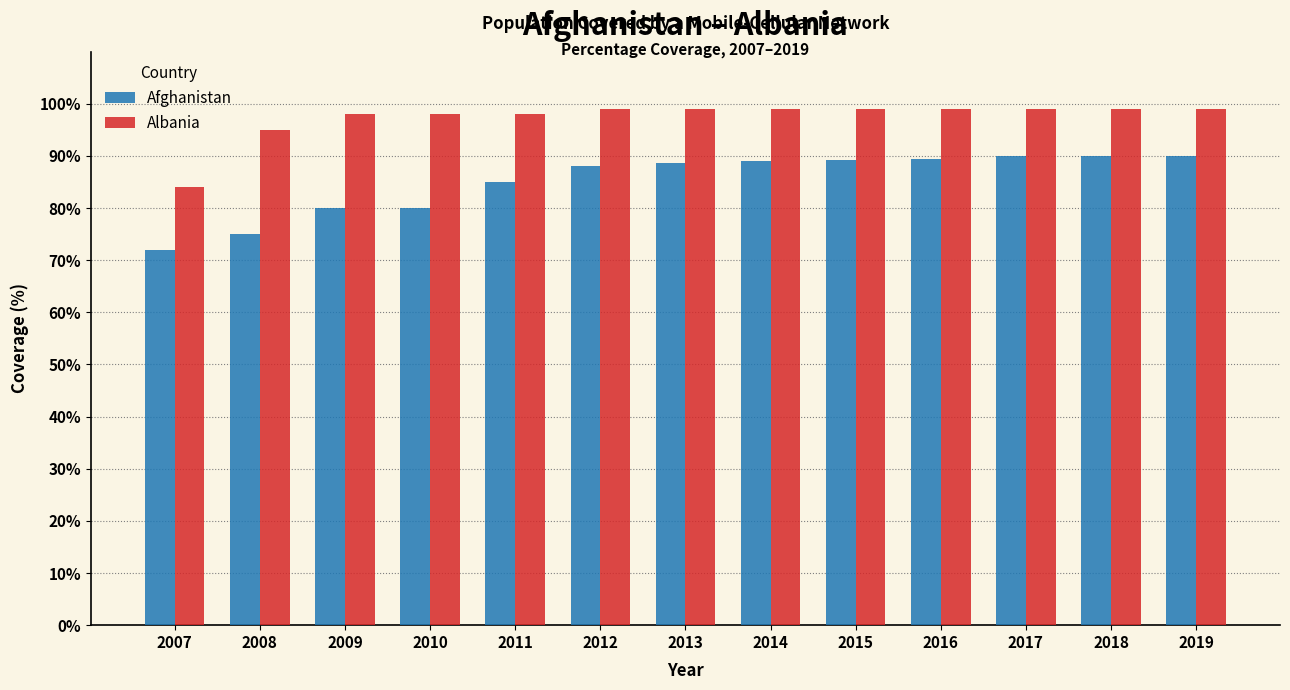

At which category does the chart reach its minimum across all series?

2007